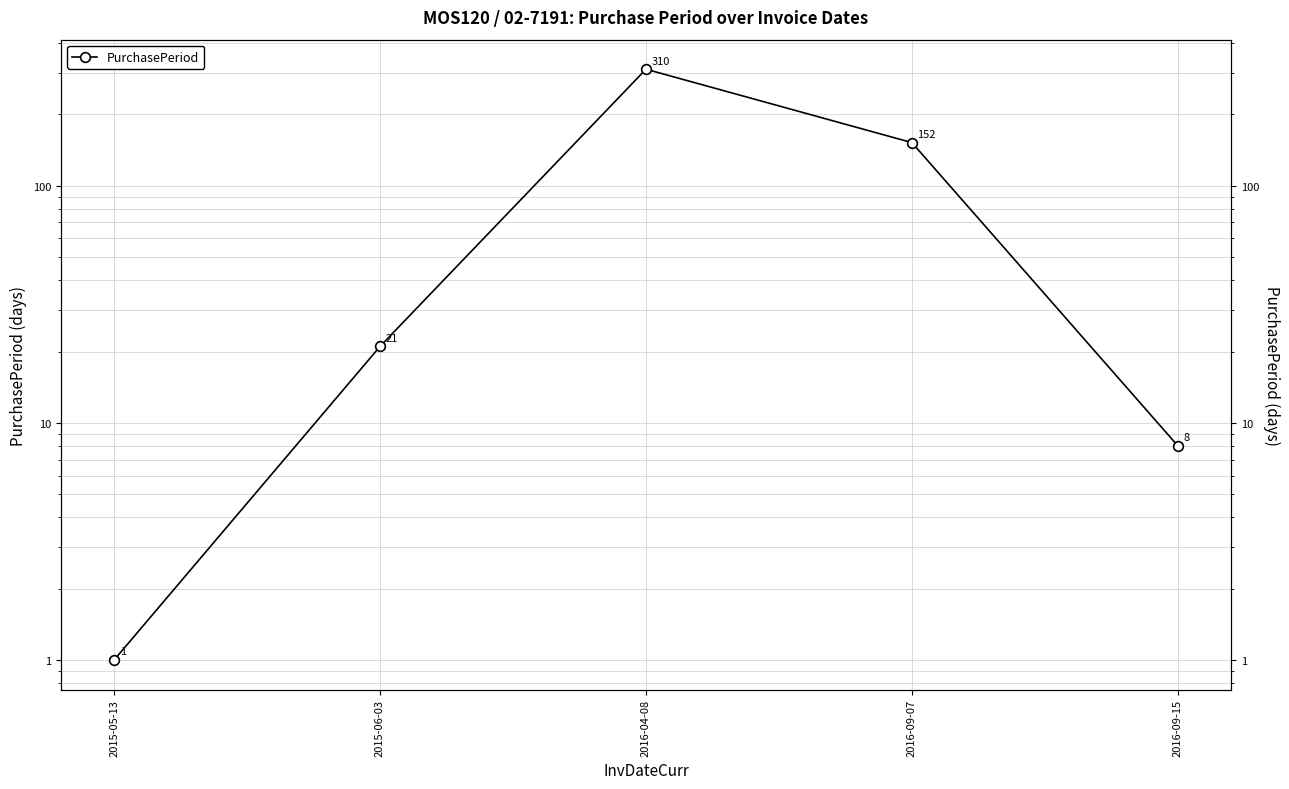

How many values exceed 21?

2